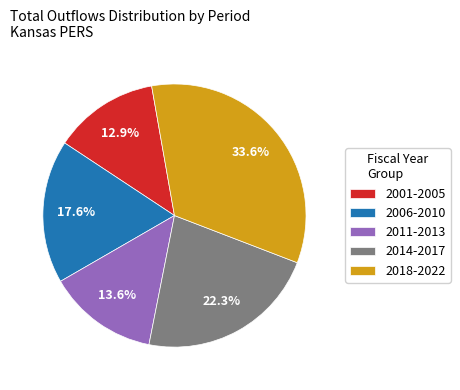

Rank the categories by value from highest to lowest.

2018-2022, 2014-2017, 2006-2010, 2011-2013, 2001-2005